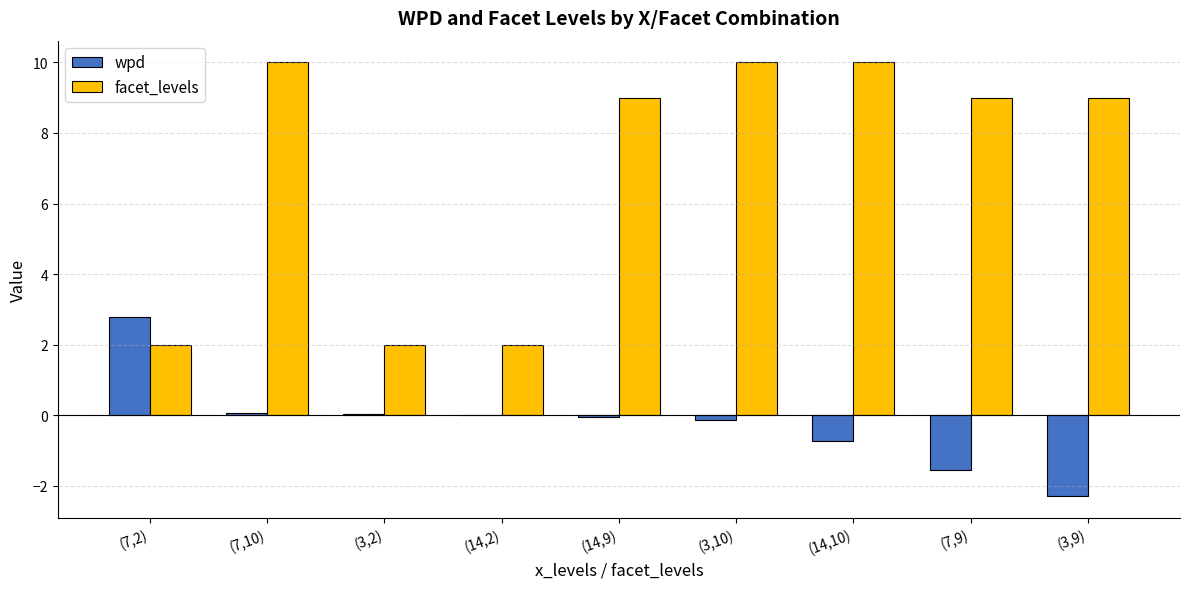

What is the total value across all series at (7,9)?

7.4